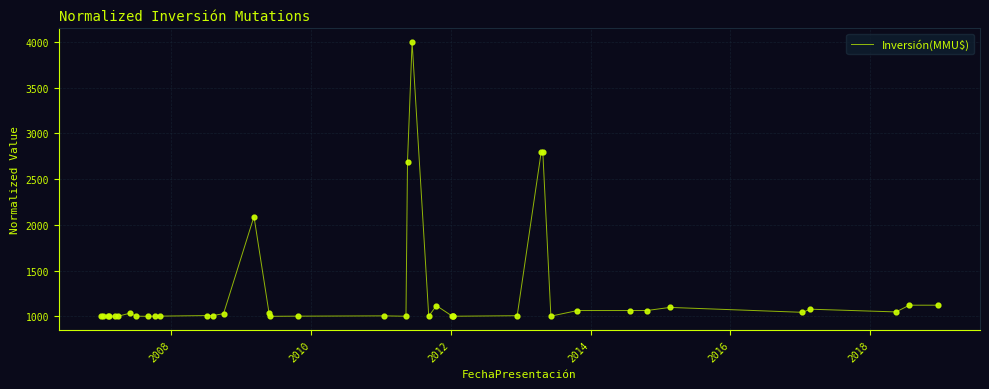

What is the maximum value shown in the chart?

4000.0